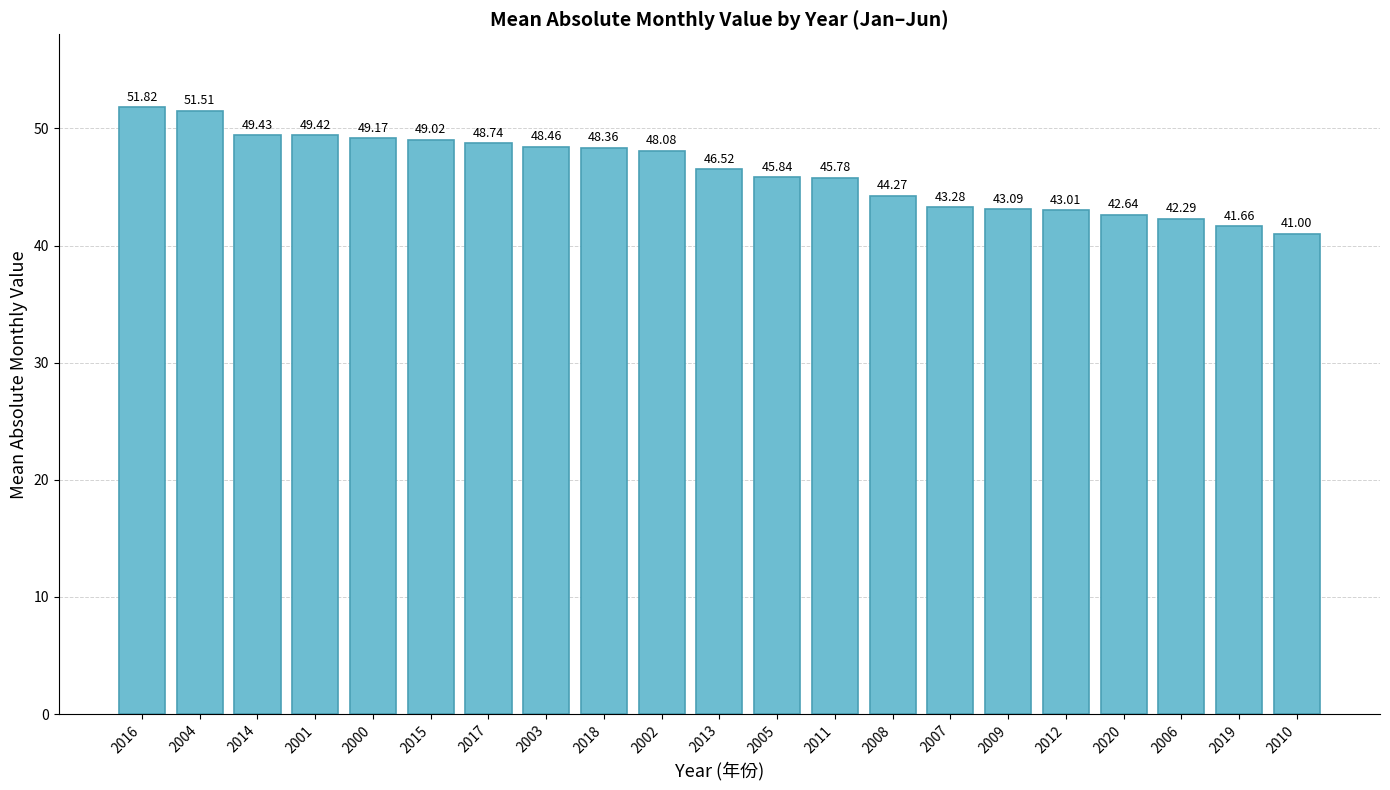

Rank the categories by value from highest to lowest.

2016, 2004, 2014, 2001, 2000, 2015, 2017, 2003, 2018, 2002, 2013, 2005, 2011, 2008, 2007, 2009, 2012, 2020, 2006, 2019, 2010